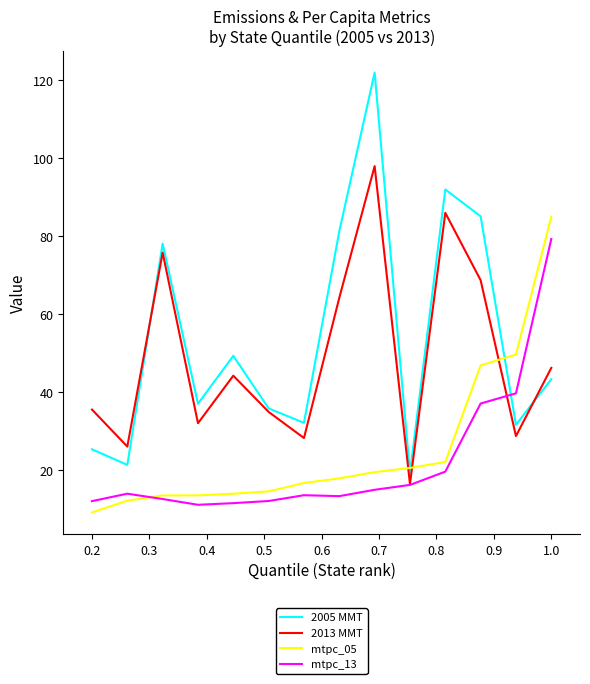

True or false: 2005 MMT and mtpc_05 intersect in this chart.

True